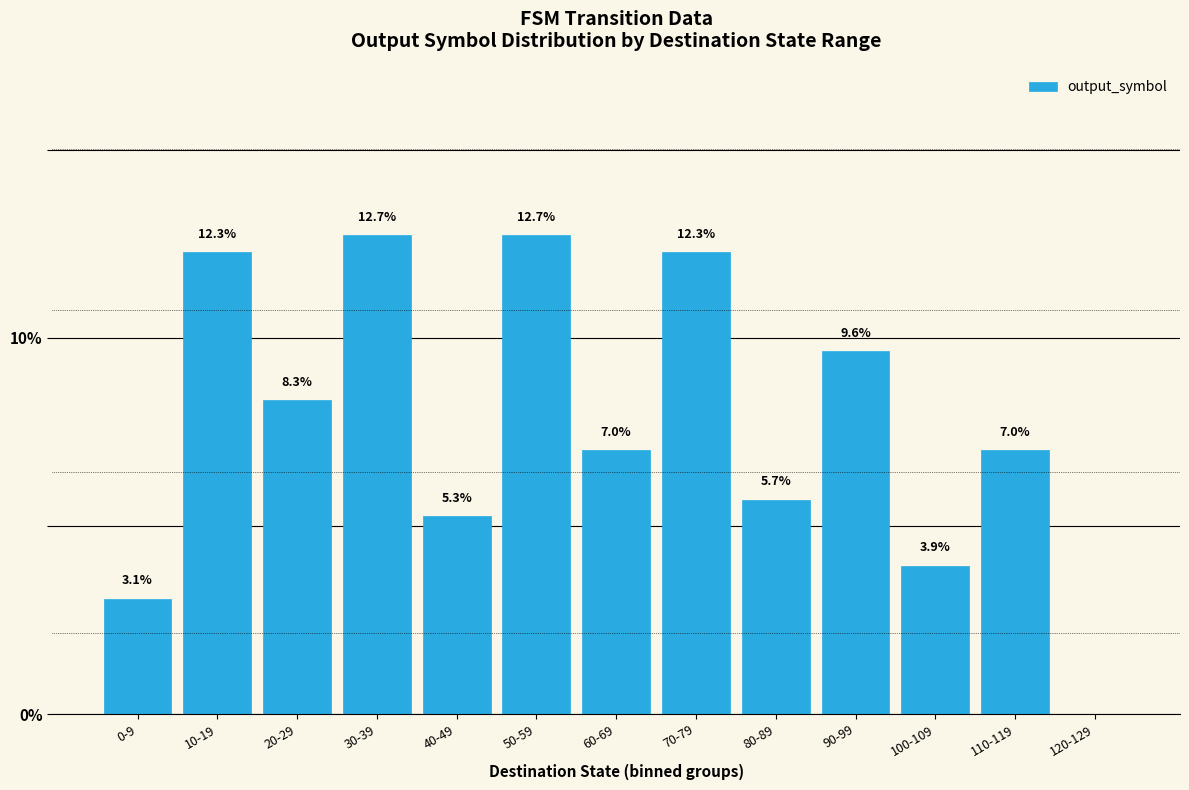

Which has a higher value, 90-99 or 10-19?

10-19